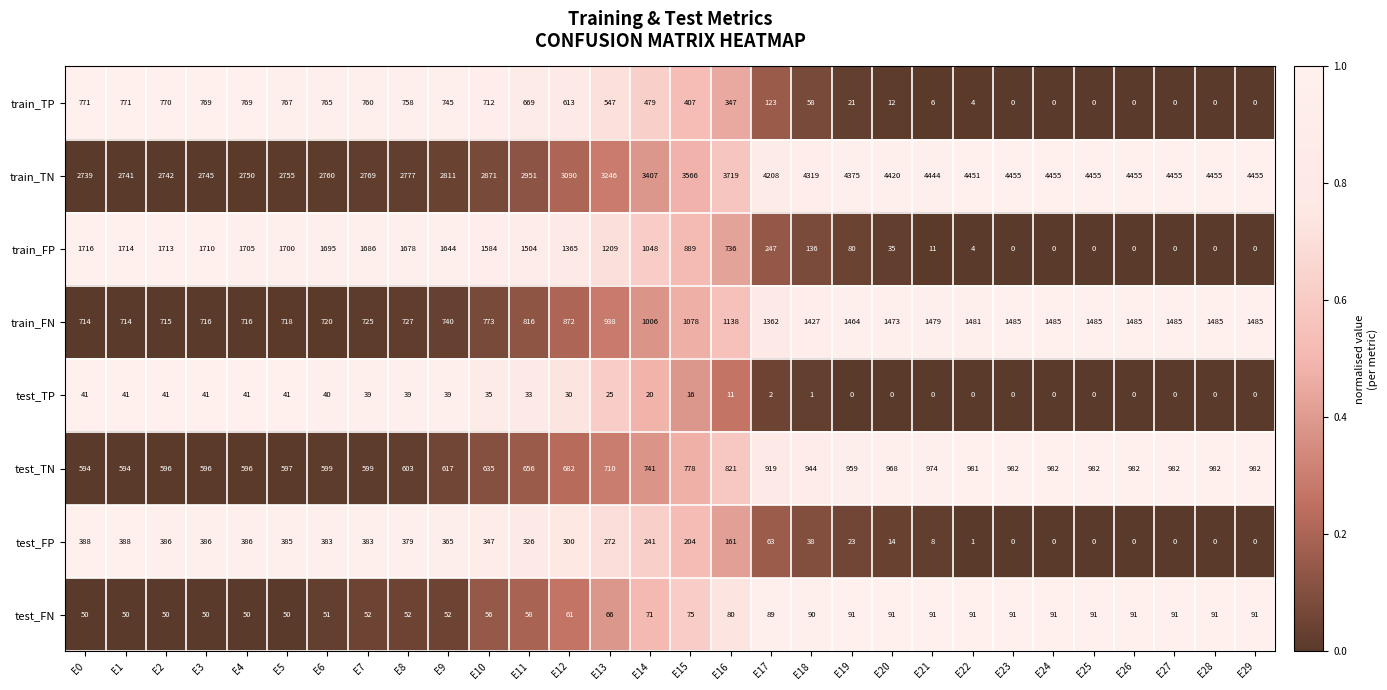

The value of test_FN at E28 is 91. True or false?

True